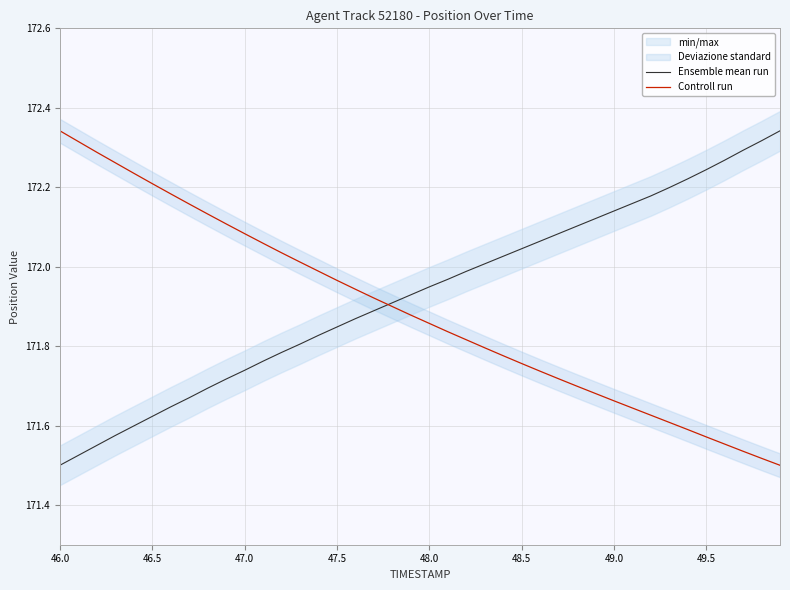

True or false: Controll run has a value of 61.1 at 47.0.

False